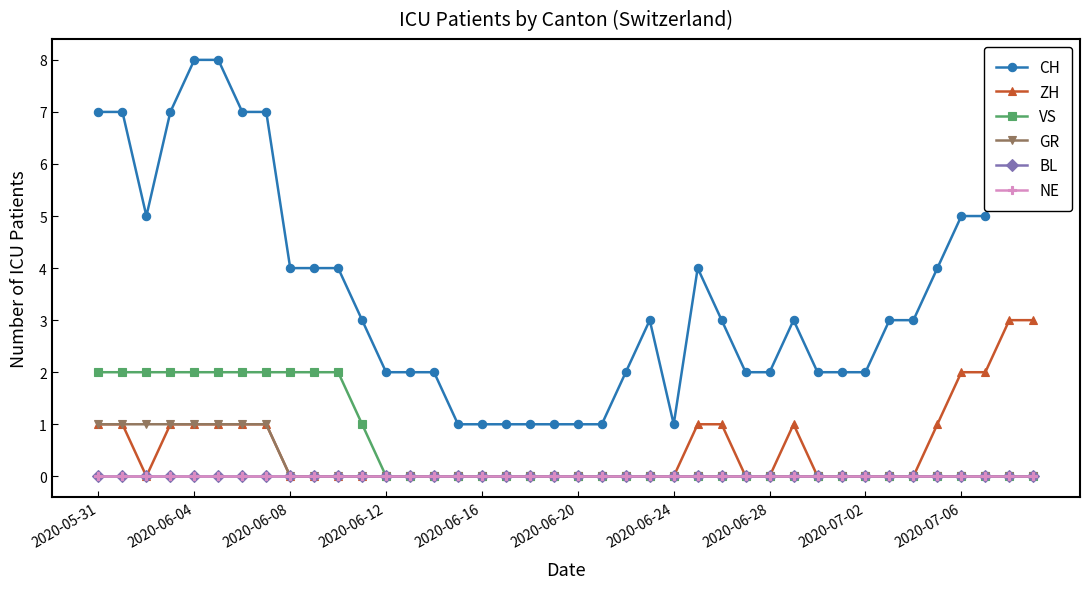

Does the chart have visible grid lines?

No